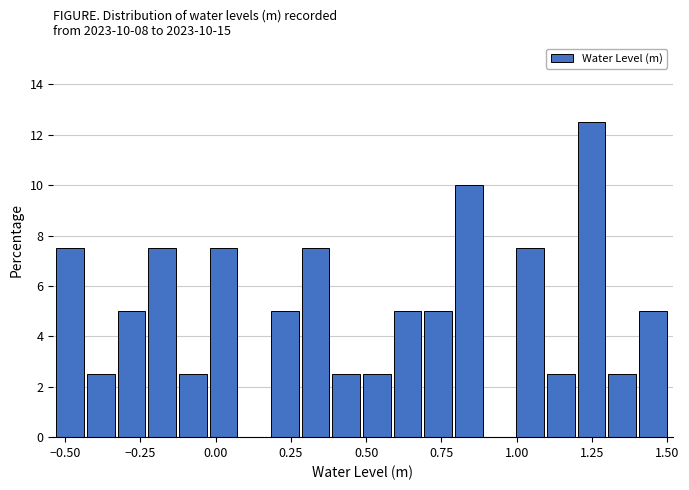

Read against the x-axis, roughly where is the centre of the tallest bar?

1.25